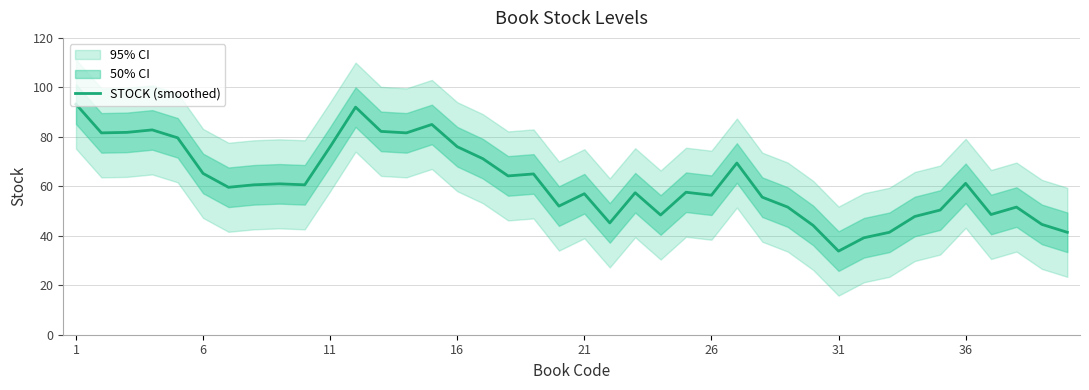

What is the highest value of the STOCK (smoothed) series?

93.2